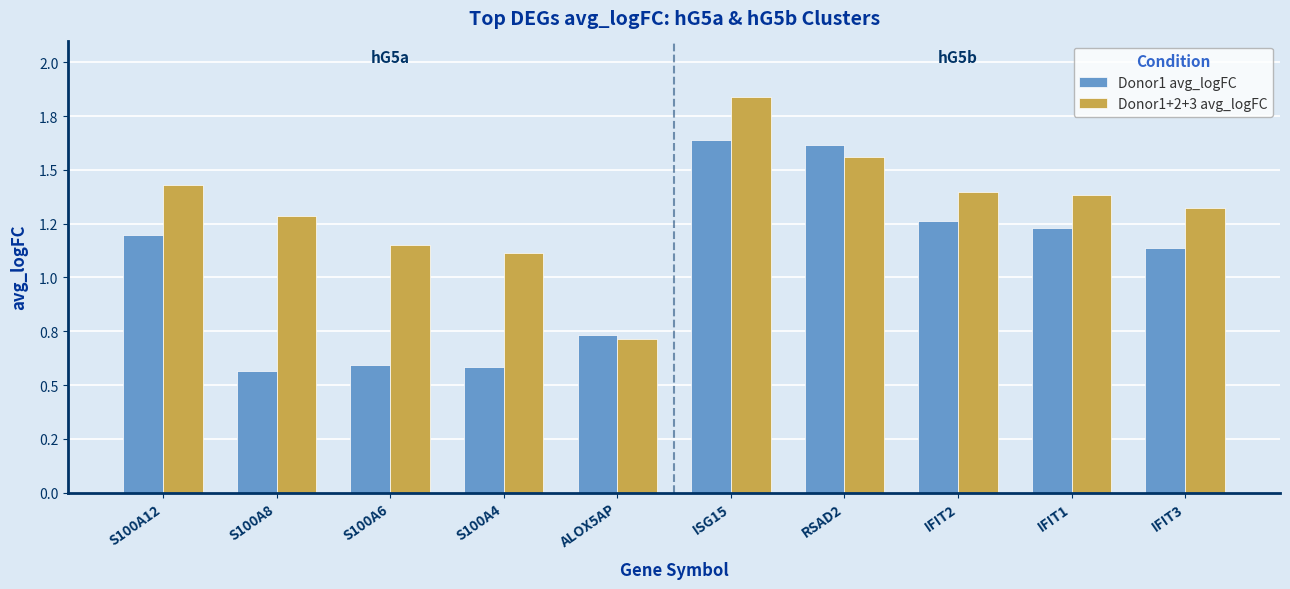

What is the label of the 8th bar from the left?

IFIT2